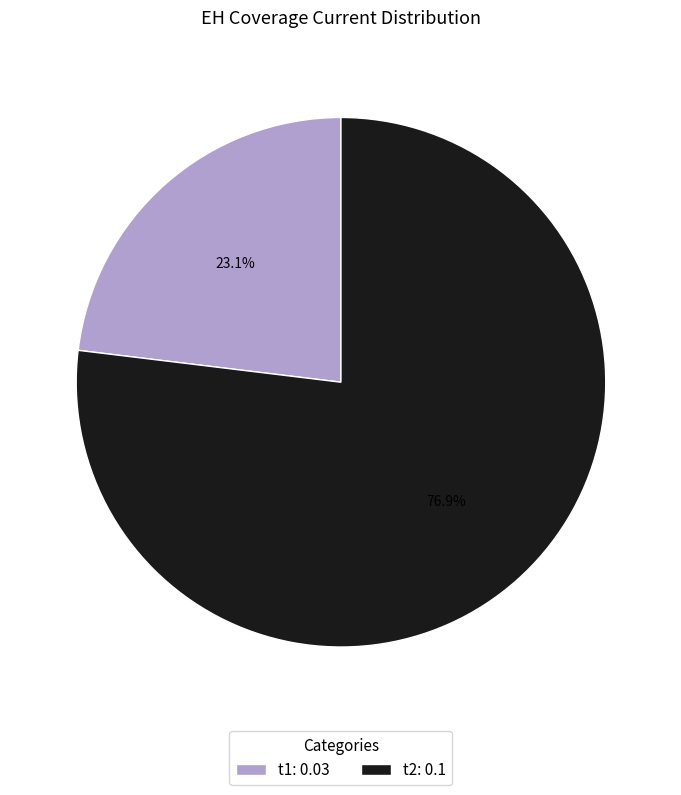

Which slice is the smallest?

t1